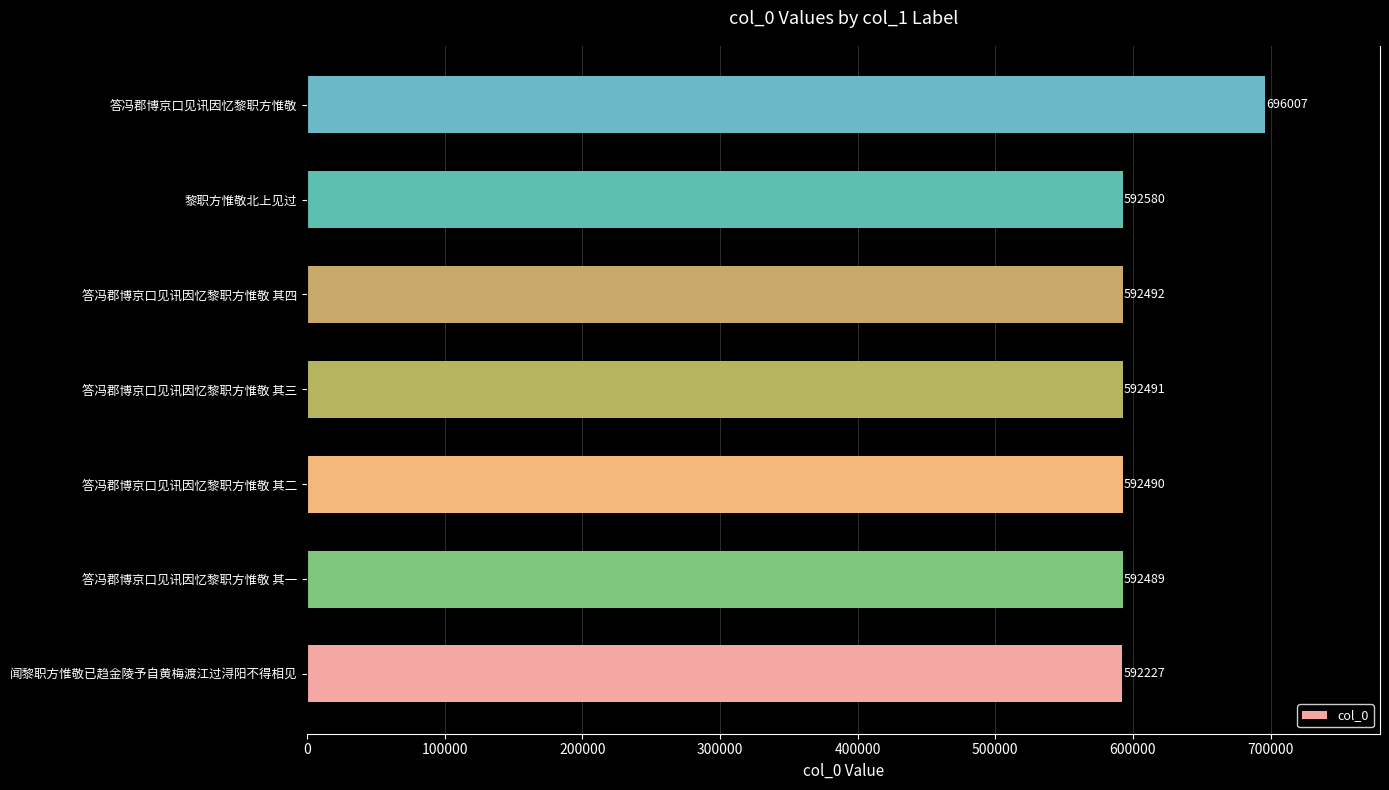

What is the greatest value displayed?

696007